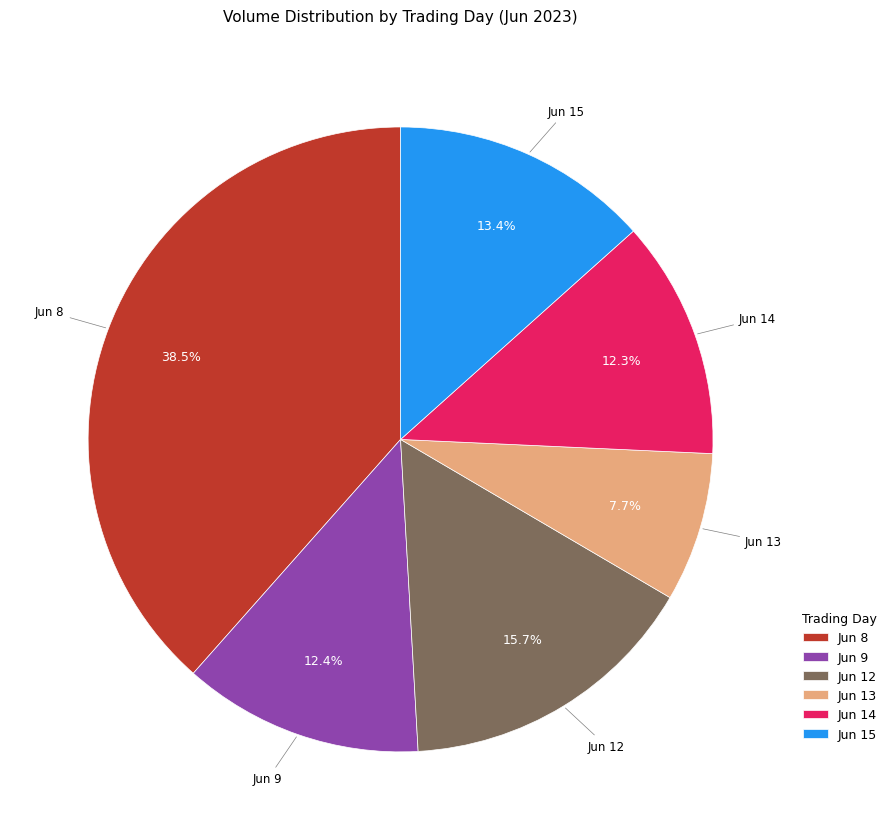

Is there any slice that represents more than half of the pie?

No